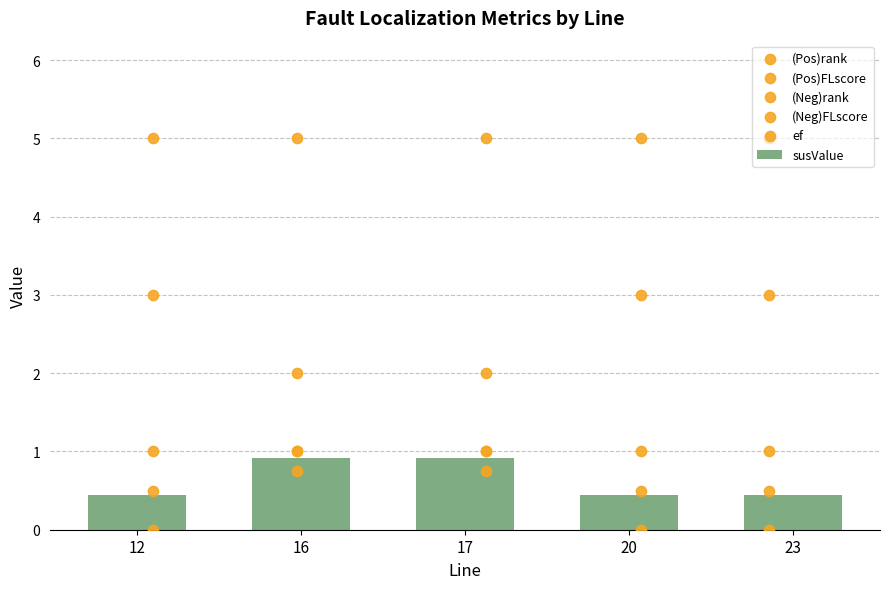

Which series has the widest spread of Y values?

ef